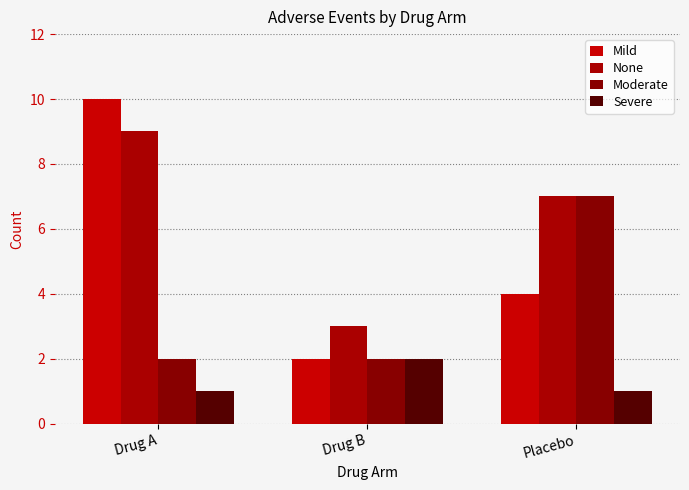

Which series has the largest total across all categories?

None